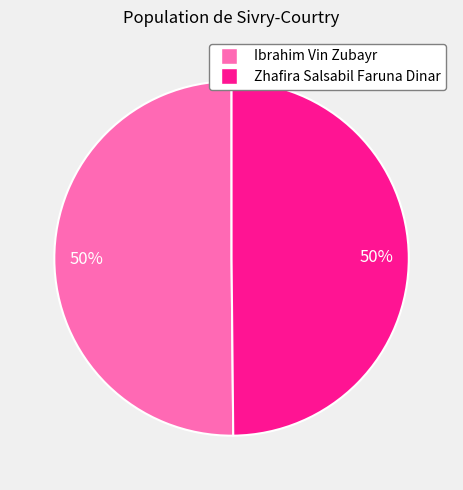

To the nearest percent, what percentage of the pie is Ibrahim Vin Zubayr?

50%